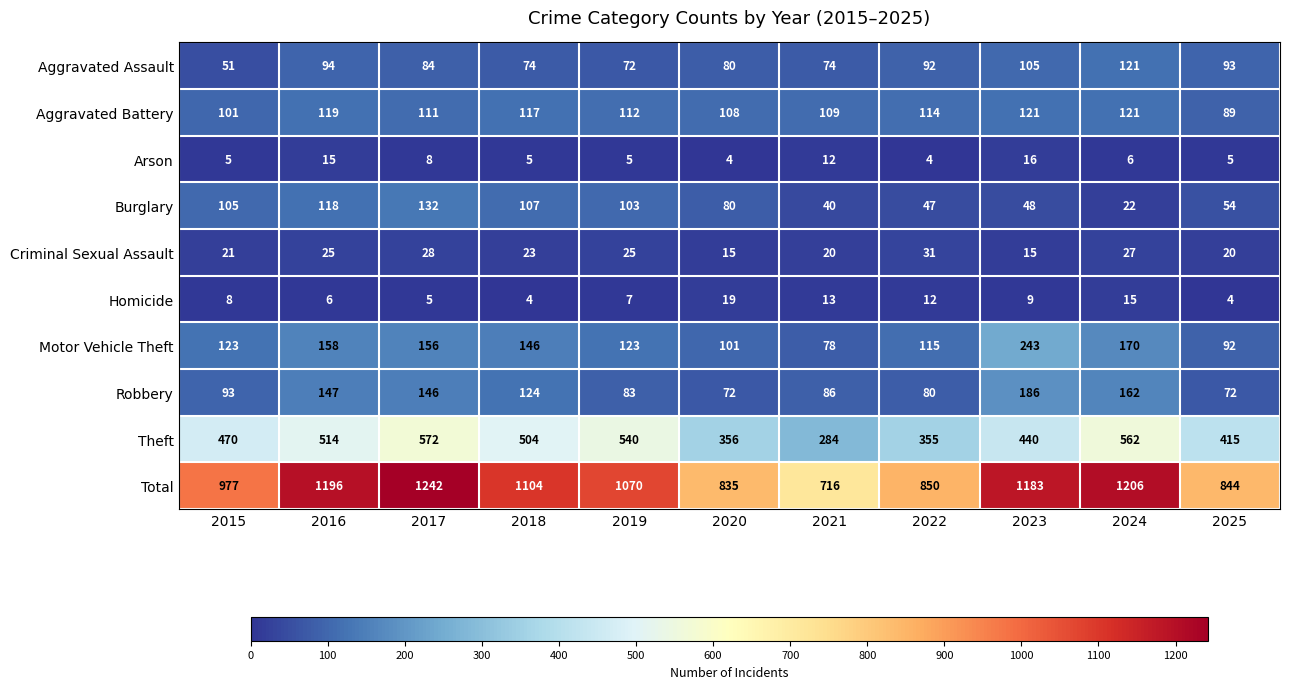

How many values in the Arson series are below 5?

2